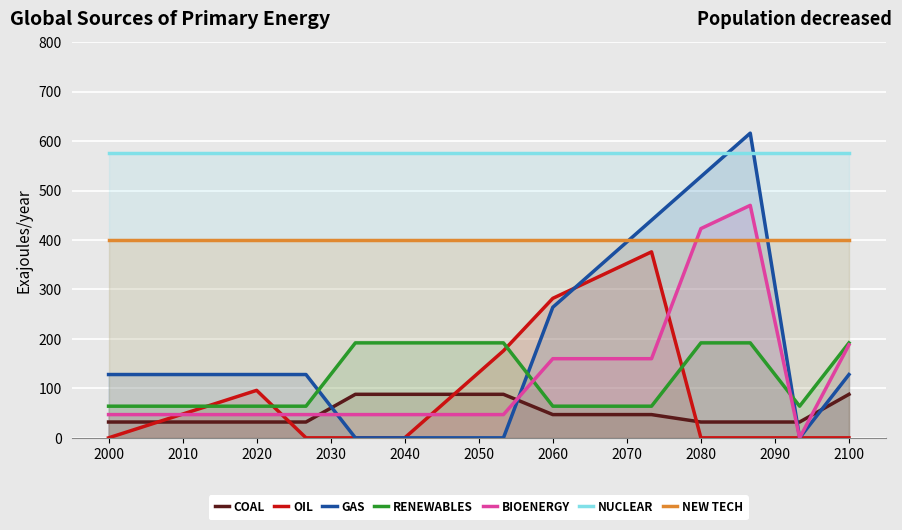

What is the total value across all series at 2020?

1343